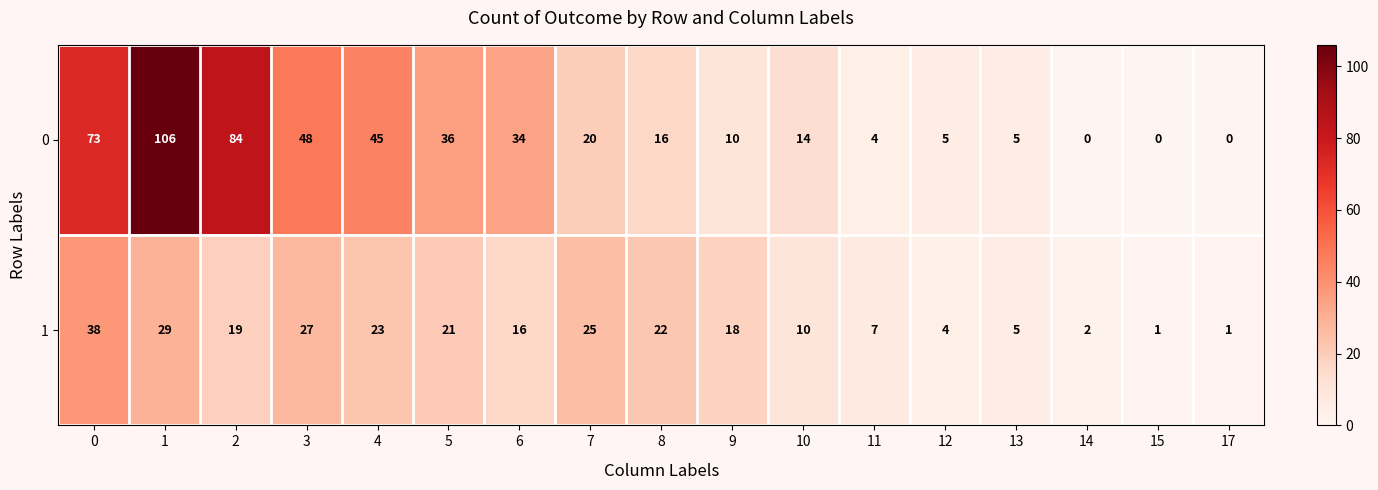

Which series has the widest spread of values?

0